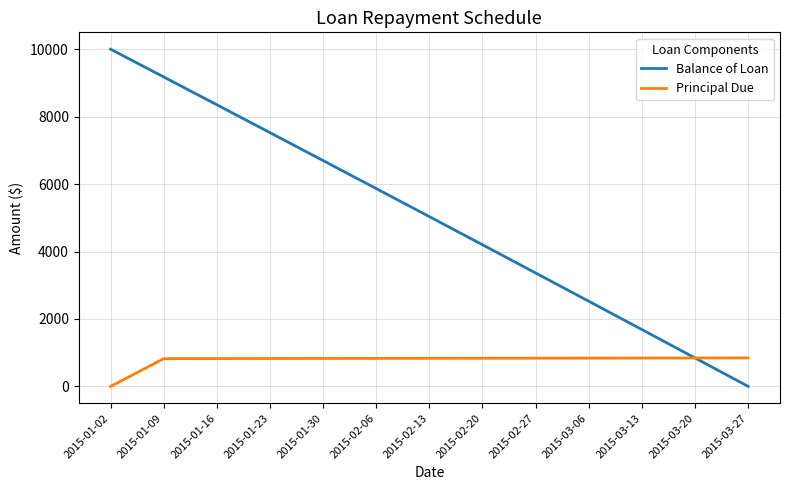

The value of Principal Due at 2015-03-13 is 840.1. True or false?

True